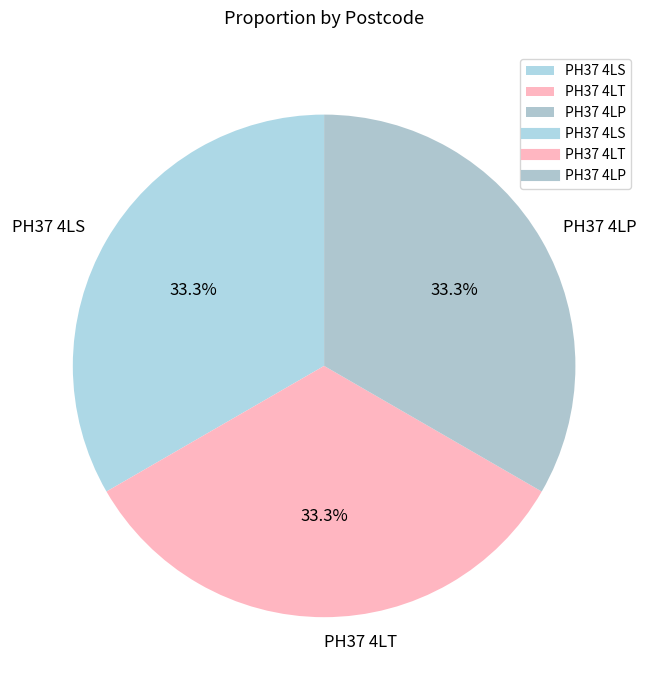

To the nearest percent, what percentage of the pie is PH37 4LS?

33%